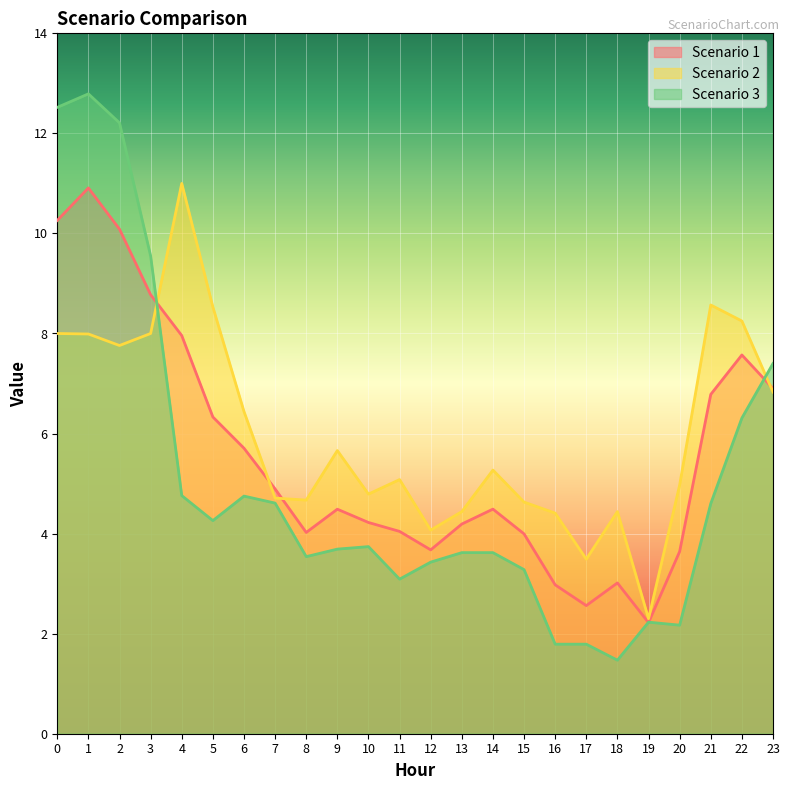

How many categories are shown in the chart?

24